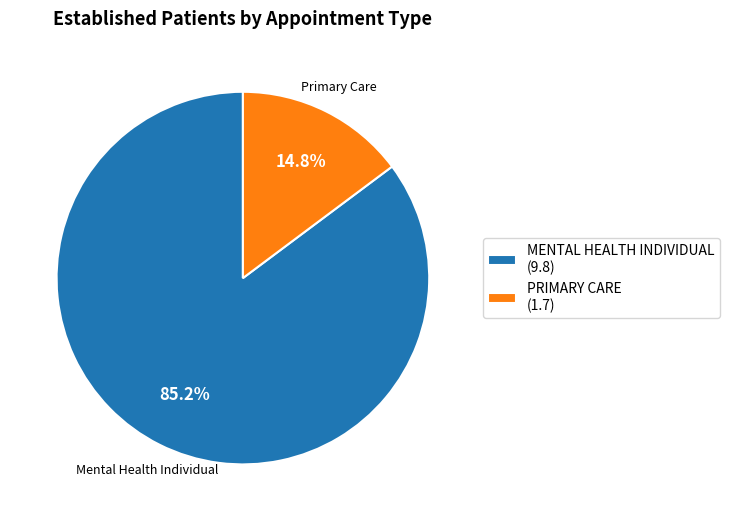

What is the ratio of the value at PRIMARY CARE to the value at MENTAL HEALTH INDIVIDUAL?

0.2